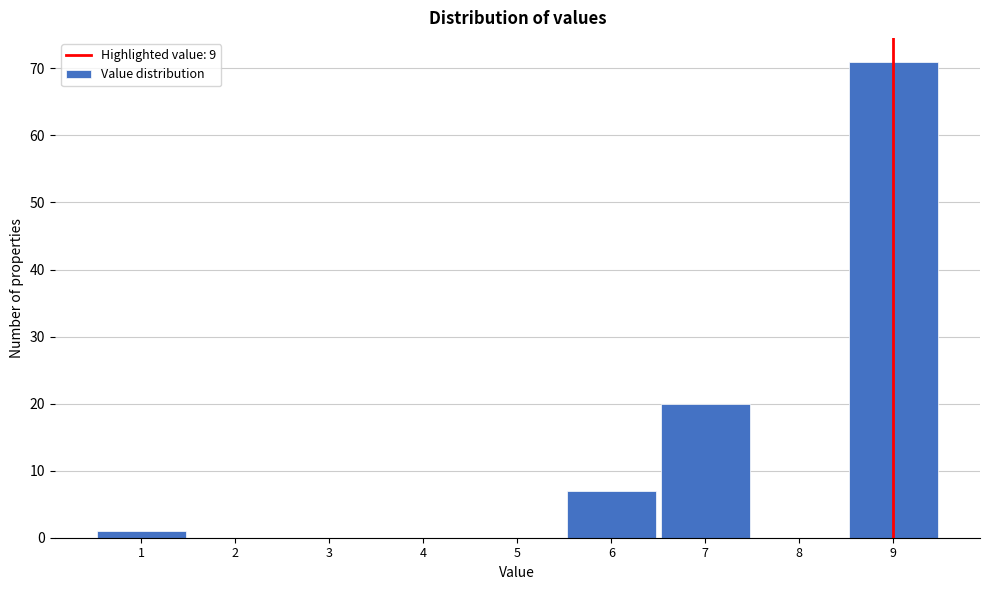

Reading left to right, list every bar in this chart as the range it spans on the x-axis followed by its height. The values are not printed on the chart, so give them approximately, as read against the axis.

0.5 to 1.5: 1
1.5 to 2.5: 0
2.5 to 3.5: 0
3.5 to 4.5: 0
4.5 to 5.5: 0
5.5 to 6.5: 7
6.5 to 7.5: 20
7.5 to 8.5: 0
8.5 to 9.5: 71